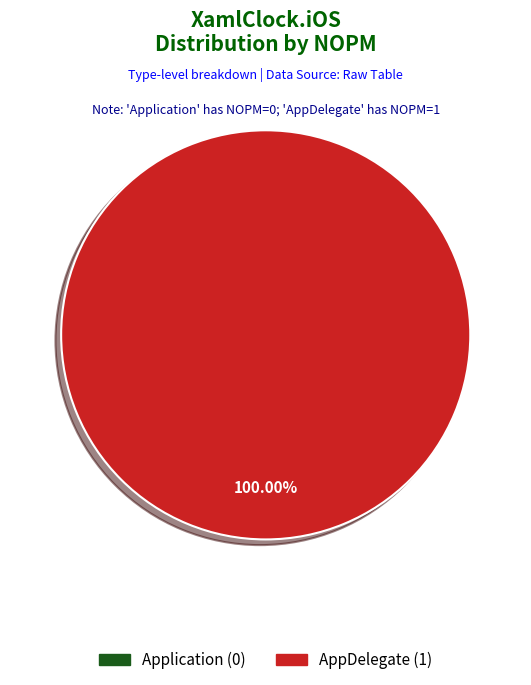

Do AppDelegate and Application together represent more than half of the pie?

Yes